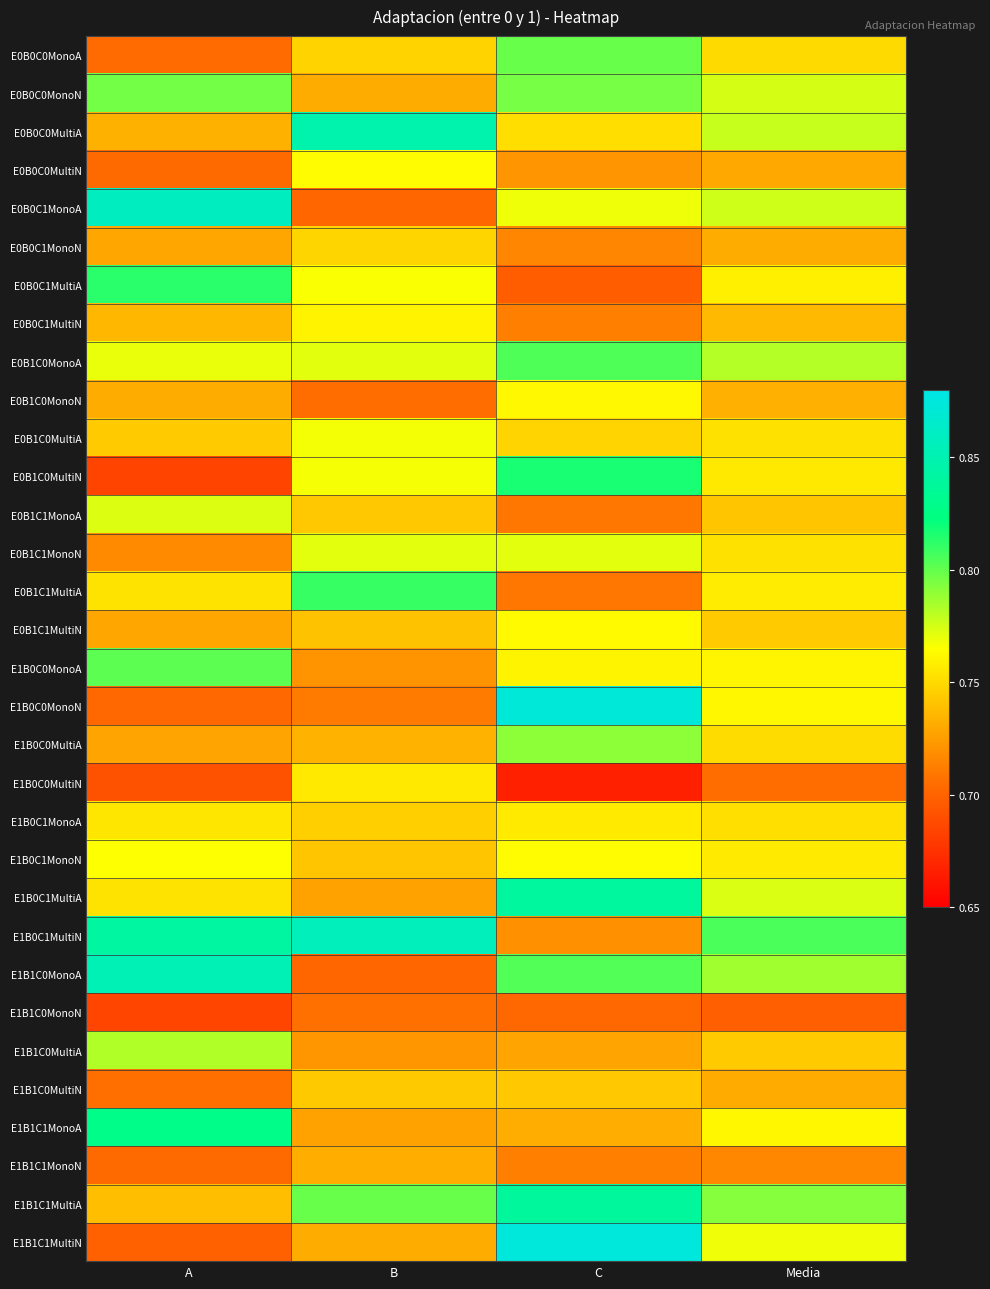

Which has a higher value, Media or C?

C